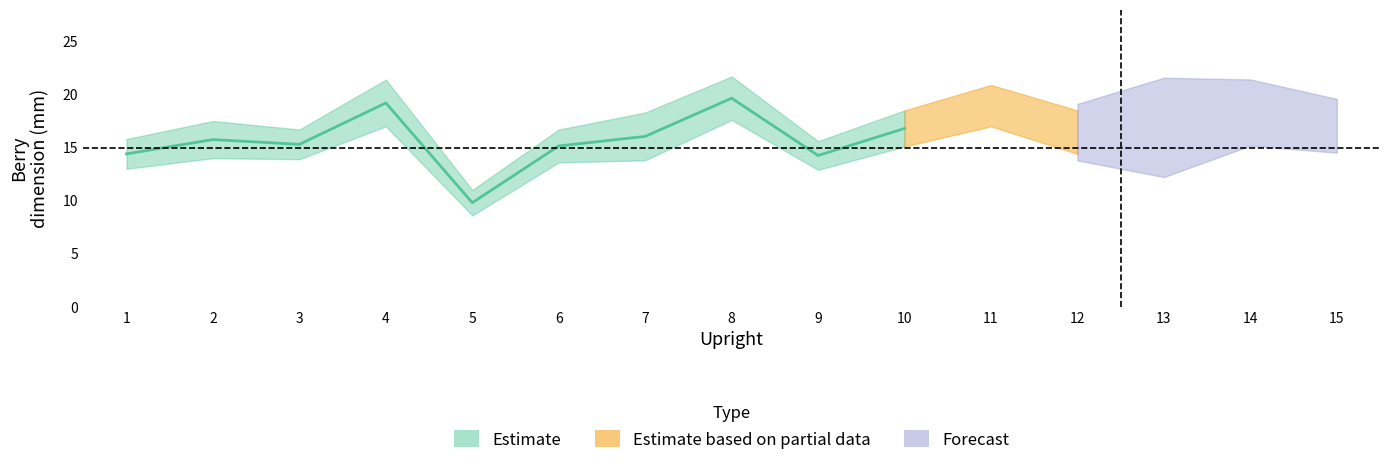

What is the sum of all Berry Width (mm) values?

215.2